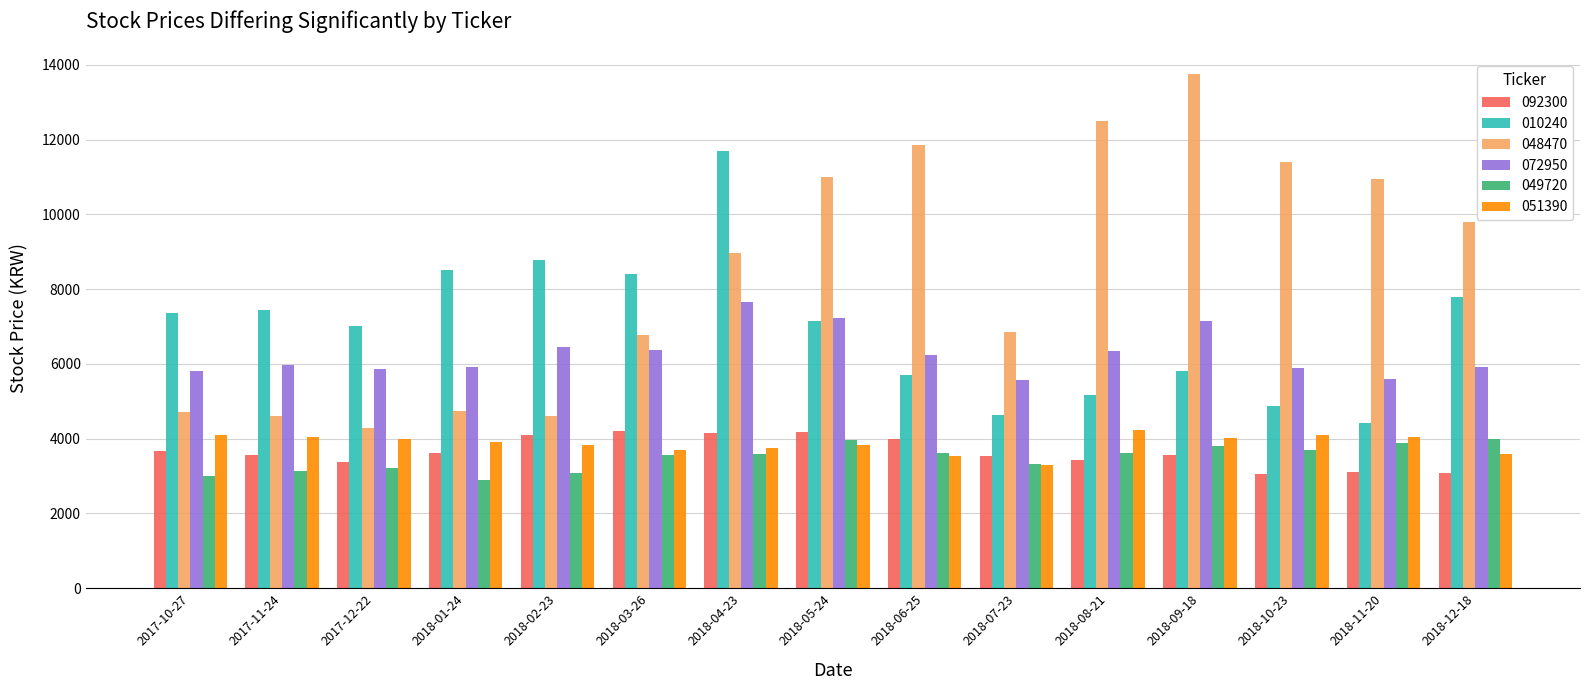

Between 2018-04-23 and 2018-07-23, which series saw the biggest shift?

010240